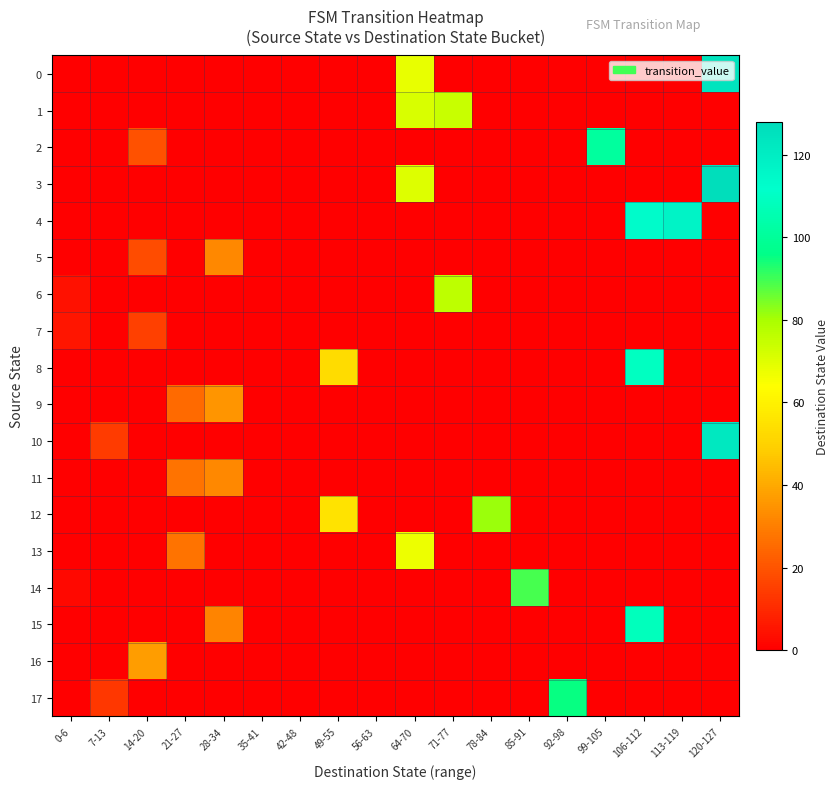

Reading left to right, transcribe all the data shown in this chart.

0: 0-6=0	7-13=0	14-20=0	21-27=0	28-34=0	35-41=0	42-48=0	49-55=0	56-63=0	64-70=68	71-77=0	78-84=0	85-91=0	92-98=0	99-105=0	106-112=0	113-119=0	120-127=124
1: 0-6=0	7-13=0	14-20=0	21-27=0	28-34=0	35-41=0	42-48=0	49-55=0	56-63=0	64-70=71	71-77=74	78-84=0	85-91=0	92-98=0	99-105=0	106-112=0	113-119=0	120-127=0
2: 0-6=0	7-13=0	14-20=19	21-27=0	28-34=0	35-41=0	42-48=0	49-55=0	56-63=0	64-70=0	71-77=0	78-84=0	85-91=0	92-98=0	99-105=101	106-112=0	113-119=0	120-127=0
3: 0-6=0	7-13=0	14-20=0	21-27=0	28-34=0	35-41=0	42-48=0	49-55=0	56-63=0	64-70=70	71-77=0	78-84=0	85-91=0	92-98=0	99-105=0	106-112=0	113-119=0	120-127=127
4: 0-6=0	7-13=0	14-20=0	21-27=0	28-34=0	35-41=0	42-48=0	49-55=0	56-63=0	64-70=0	71-77=0	78-84=0	85-91=0	92-98=0	99-105=0	106-112=113	113-119=117	120-127=0
5: 0-6=0	7-13=0	14-20=18	21-27=0	28-34=32	35-41=0	42-48=0	49-55=0	56-63=0	64-70=0	71-77=0	78-84=0	85-91=0	92-98=0	99-105=0	106-112=0	113-119=0	120-127=0
6: 0-6=4	7-13=0	14-20=0	21-27=0	28-34=0	35-41=0	42-48=0	49-55=0	56-63=0	64-70=0	71-77=76	78-84=0	85-91=0	92-98=0	99-105=0	106-112=0	113-119=0	120-127=0
7: 0-6=5	7-13=0	14-20=15	21-27=0	28-34=0	35-41=0	42-48=0	49-55=0	56-63=0	64-70=0	71-77=0	78-84=0	85-91=0	92-98=0	99-105=0	106-112=0	113-119=0	120-127=0
8: 0-6=0	7-13=0	14-20=0	21-27=0	28-34=0	35-41=0	42-48=0	49-55=53	56-63=0	64-70=0	71-77=0	78-84=0	85-91=0	92-98=0	99-105=0	106-112=109	113-119=0	120-127=0
9: 0-6=0	7-13=0	14-20=0	21-27=25	28-34=35	35-41=0	42-48=0	49-55=0	56-63=0	64-70=0	71-77=0	78-84=0	85-91=0	92-98=0	99-105=0	106-112=0	113-119=0	120-127=0
10: 0-6=0	7-13=14	14-20=0	21-27=0	28-34=0	35-41=0	42-48=0	49-55=0	56-63=0	64-70=0	71-77=0	78-84=0	85-91=0	92-98=0	99-105=0	106-112=0	113-119=0	120-127=122
11: 0-6=0	7-13=0	14-20=0	21-27=27	28-34=32	35-41=0	42-48=0	49-55=0	56-63=0	64-70=0	71-77=0	78-84=0	85-91=0	92-98=0	99-105=0	106-112=0	113-119=0	120-127=0
12: 0-6=0	7-13=0	14-20=0	21-27=0	28-34=0	35-41=0	42-48=0	49-55=55	56-63=0	64-70=0	71-77=0	78-84=81	85-91=0	92-98=0	99-105=0	106-112=0	113-119=0	120-127=0
13: 0-6=0	7-13=0	14-20=0	21-27=27	28-34=0	35-41=0	42-48=0	49-55=0	56-63=0	64-70=67	71-77=0	78-84=0	85-91=0	92-98=0	99-105=0	106-112=0	113-119=0	120-127=0
14: 0-6=2	7-13=0	14-20=0	21-27=0	28-34=0	35-41=0	42-48=0	49-55=0	56-63=0	64-70=0	71-77=0	78-84=0	85-91=89	92-98=0	99-105=0	106-112=0	113-119=0	120-127=0
15: 0-6=0	7-13=0	14-20=0	21-27=0	28-34=31	35-41=0	42-48=0	49-55=0	56-63=0	64-70=0	71-77=0	78-84=0	85-91=0	92-98=0	99-105=0	106-112=108	113-119=0	120-127=0
16: 0-6=0	7-13=0	14-20=37	21-27=0	28-34=0	35-41=0	42-48=0	49-55=0	56-63=0	64-70=0	71-77=0	78-84=0	85-91=0	92-98=0	99-105=0	106-112=0	113-119=0	120-127=0
17: 0-6=0	7-13=13	14-20=0	21-27=0	28-34=0	35-41=0	42-48=0	49-55=0	56-63=0	64-70=0	71-77=0	78-84=0	85-91=0	92-98=95	99-105=0	106-112=0	113-119=0	120-127=0